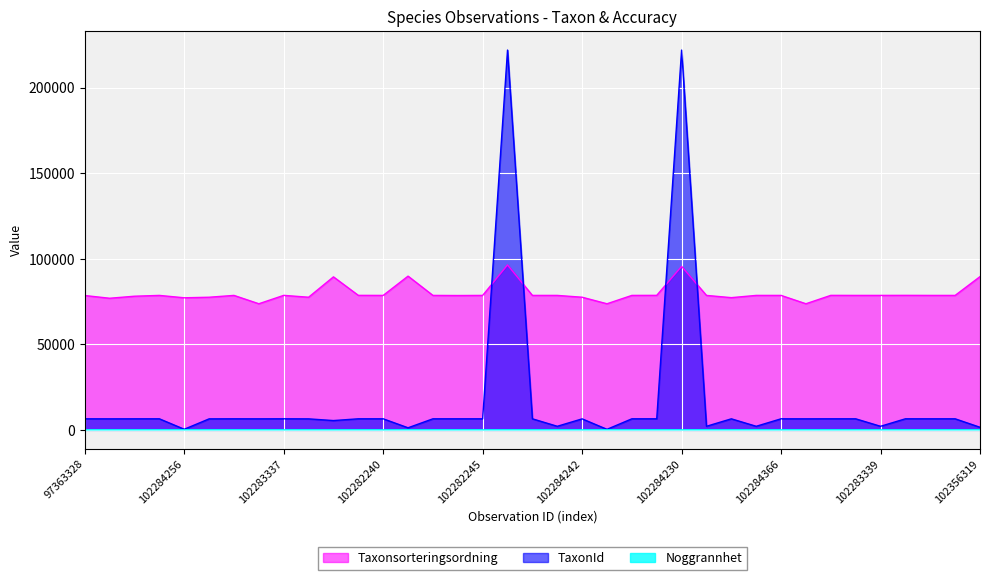

Which has a higher value, 102282248 or 102282247?

102282248